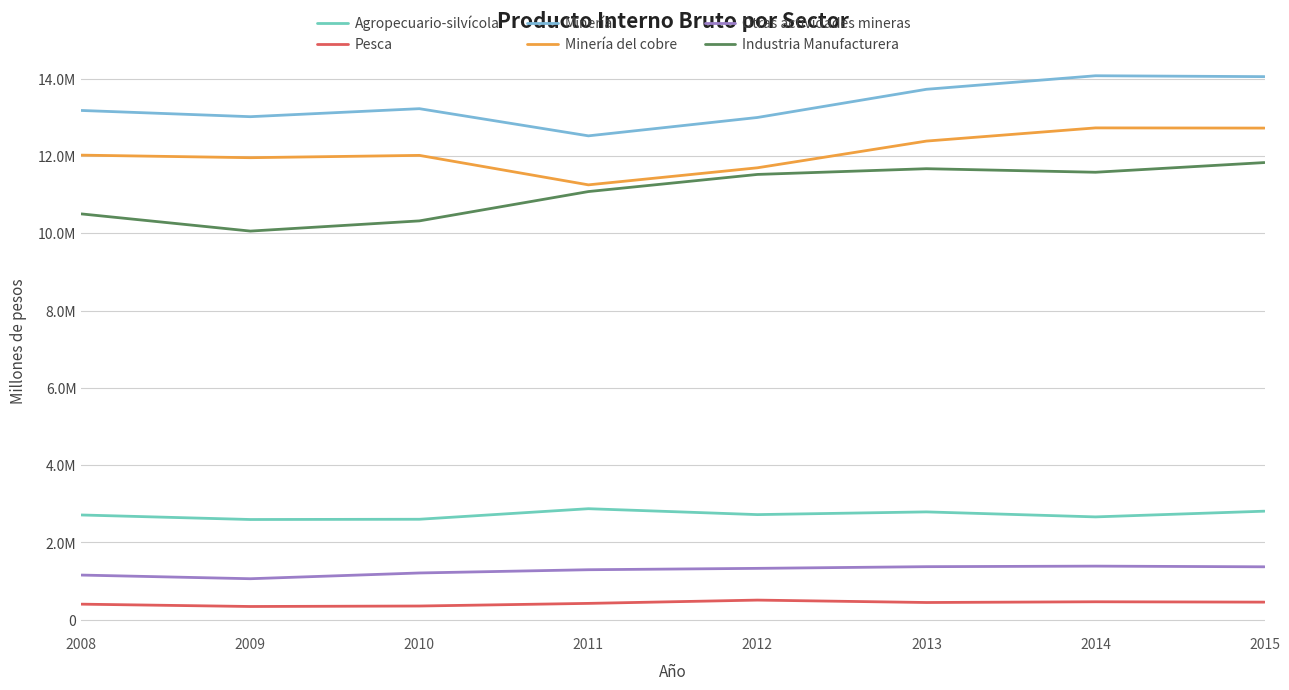

What is the difference between the maximum and second lowest values in the Minería series?

1079886